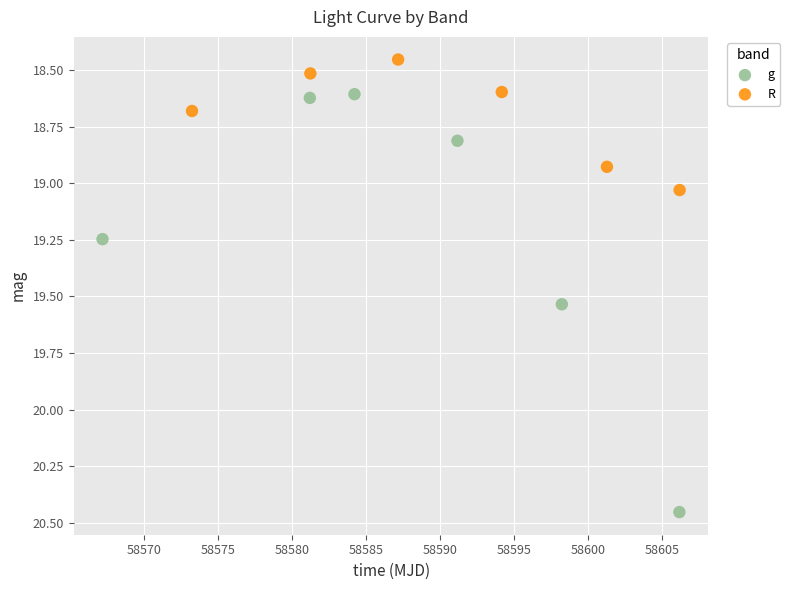

Which series contains the highest Y value?

g